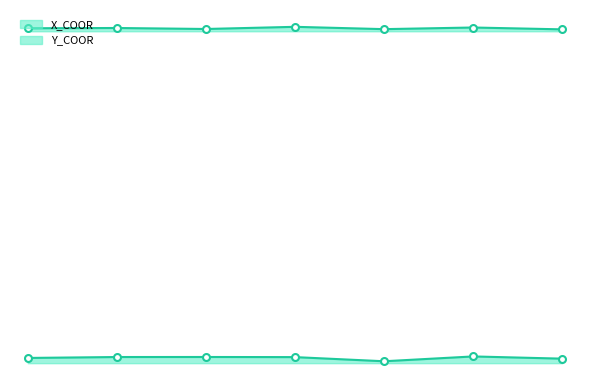

What is the sum of the Y_COOR values at 80602 and 80607?

39.8